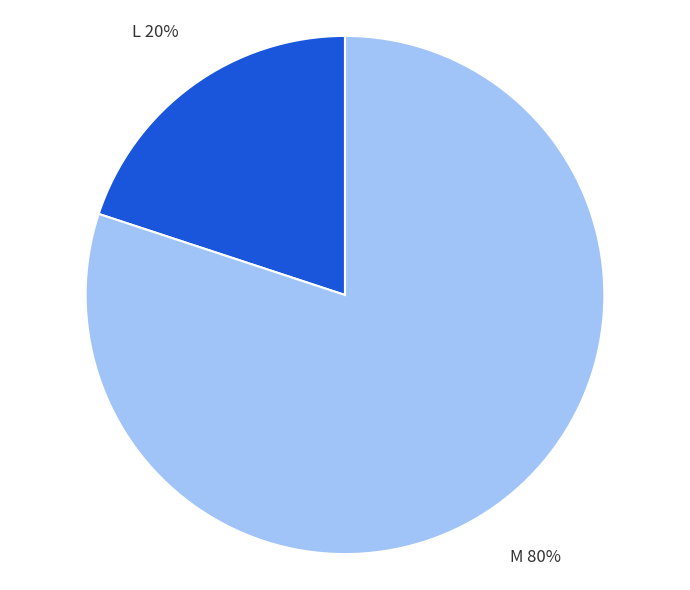

Does any single category account for the majority?

Yes